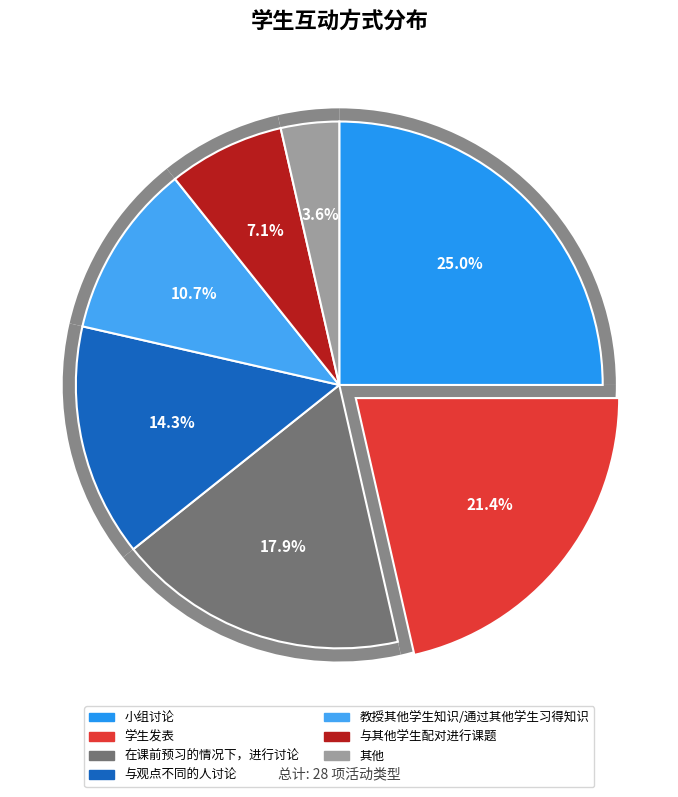

What is the total percentage of 其他 and 小组讨论?

28.6%